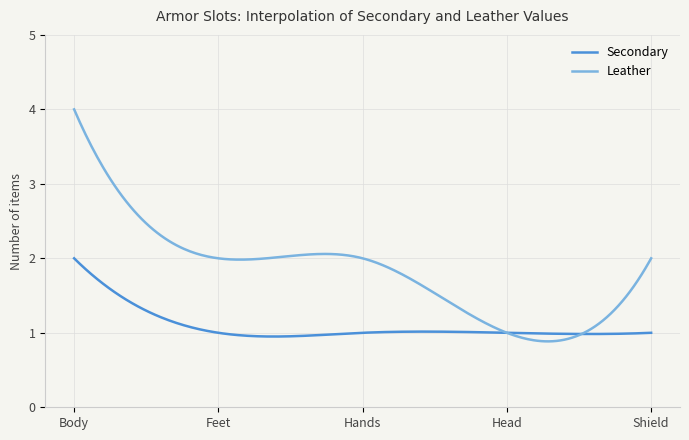

What is the smallest value displayed?

0.9